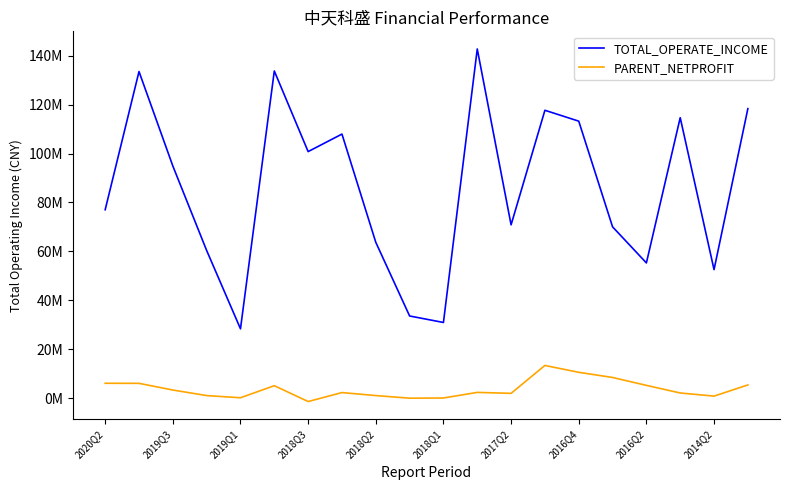

What is the value of the TOTAL_OPERATE_INCOME point at the 1st from the left?

77040736.8